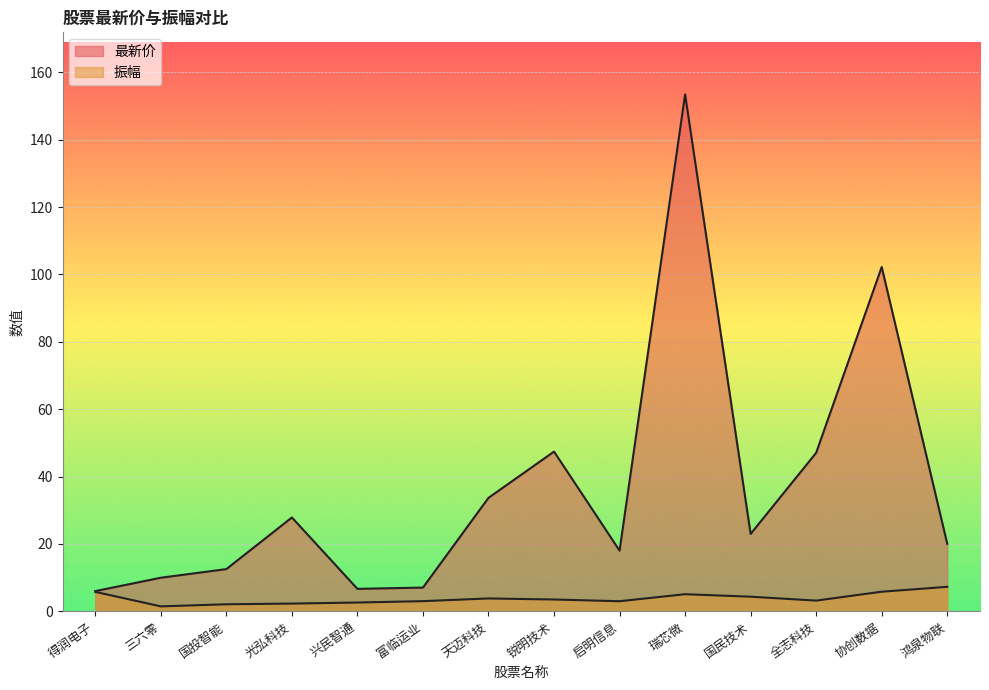

At how many categories does at least one series exceed 33?

5